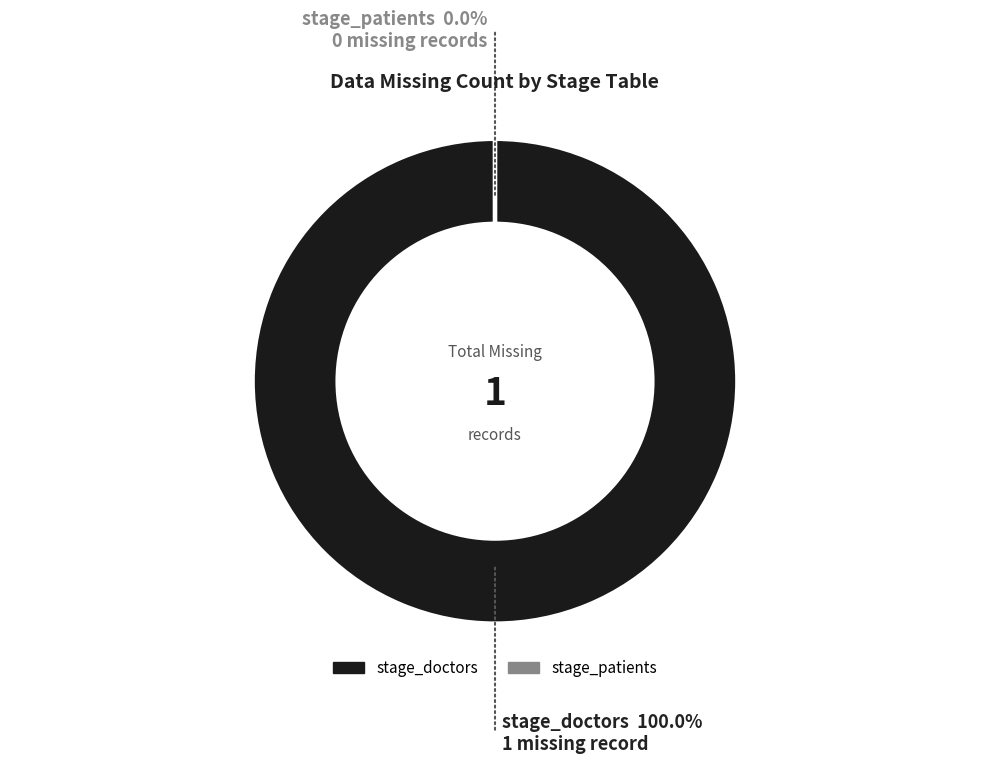

Which slice is the largest?

stage_doctors